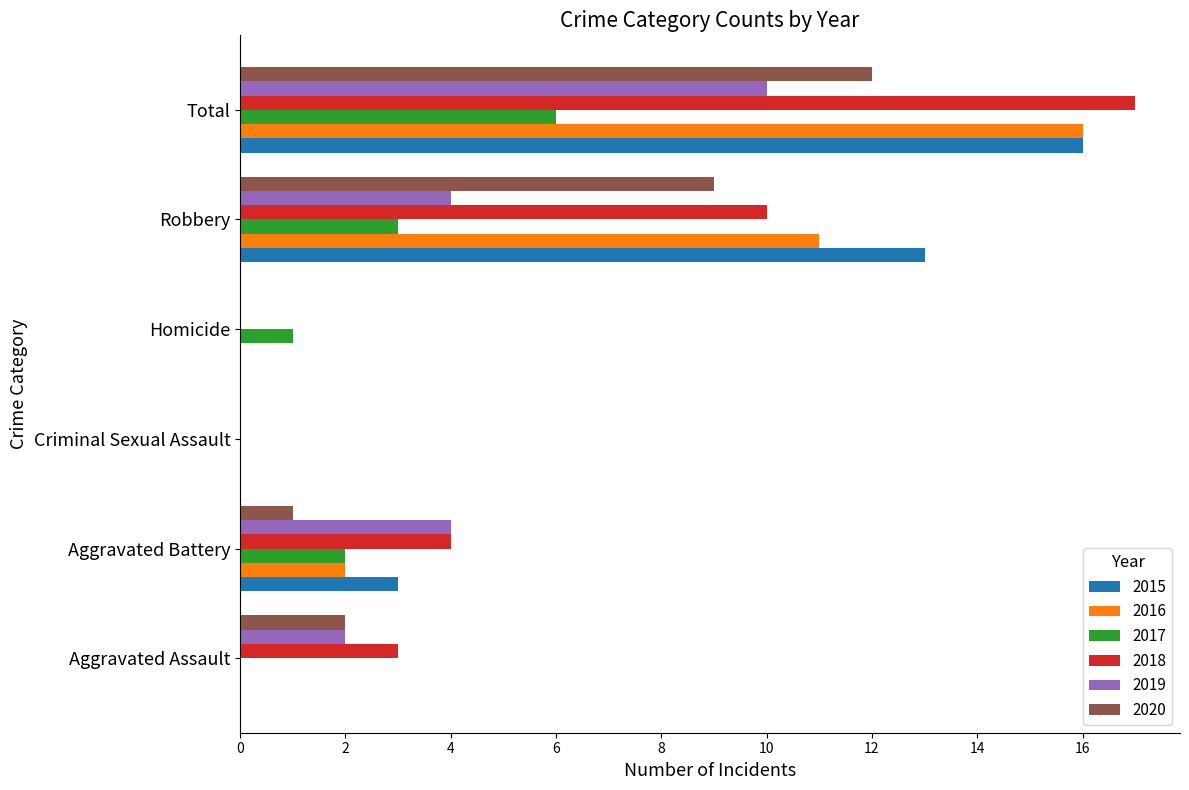

Between Homicide and Total, which series saw the biggest shift?

2018